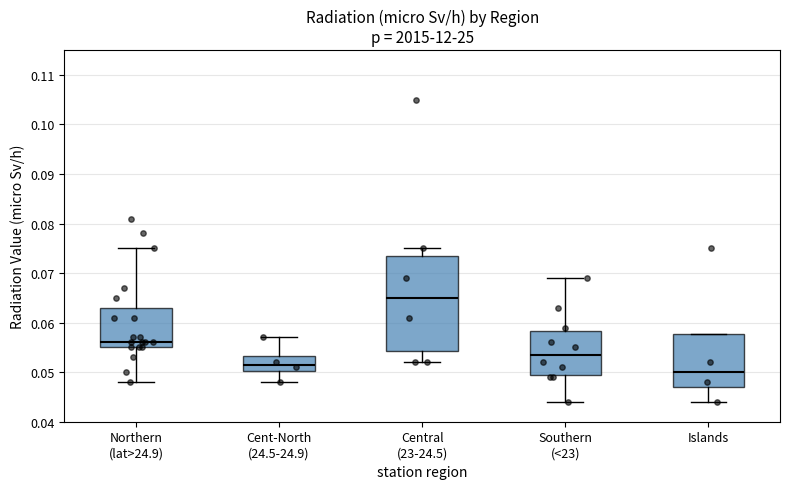

Reading left to right, read every box against the y-axis: the position of its median line, the range the box covers, and the ends of its whiskers. The values are not printed on the chart, so give them approximately, as read against the axis.

Northern (lat>24.9): median 0.056, box 0.055 to 0.063, whiskers 0.048 to 0.075
Cent-North (24.5-24.9): median 0.052, box 0.050 to 0.053, whiskers 0.048 to 0.057
Central (23-24.5): median 0.065, box 0.054 to 0.074, whiskers 0.052 to 0.075
Southern (<23): median 0.054, box 0.050 to 0.058, whiskers 0.044 to 0.069
Islands: median 0.050, box 0.047 to 0.058, whiskers 0.044 to 0.058